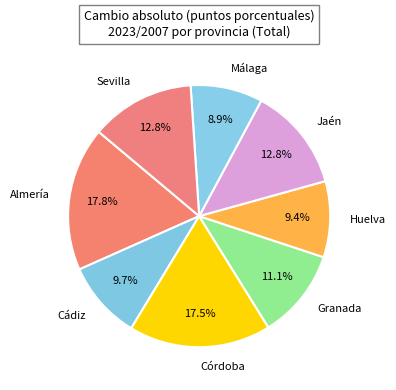

To the nearest percent, what is the difference between the Córdoba and Huelva slice percentages?

8%